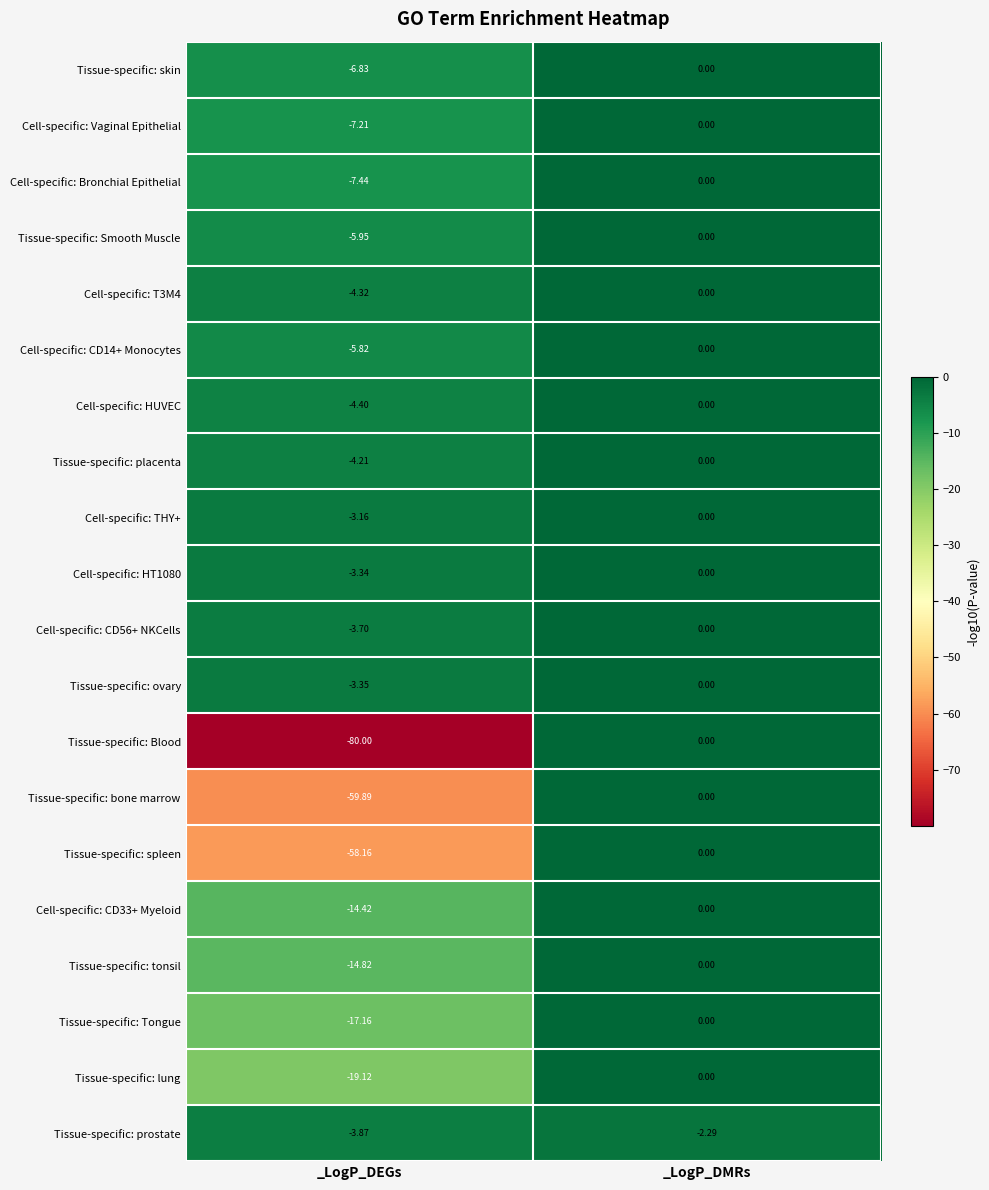

Count the number of data series in this chart.

20